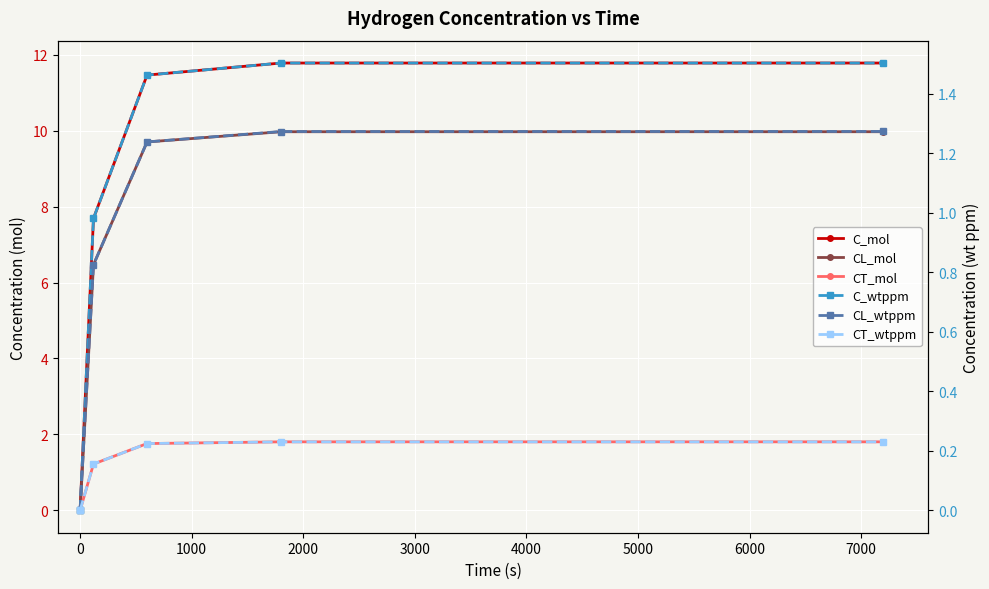

What is the difference between the maximum and minimum values in the C_mol series?

11.8